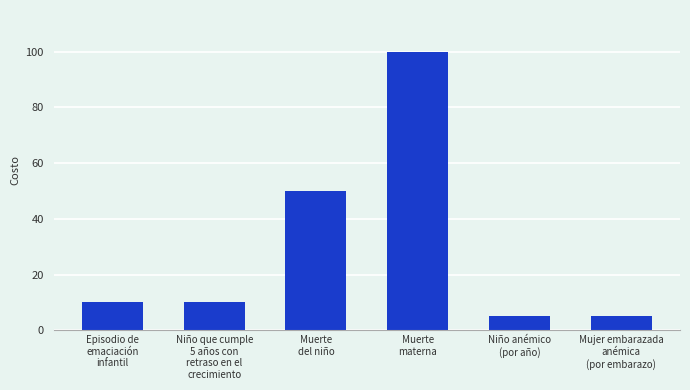

What is the average value?

30